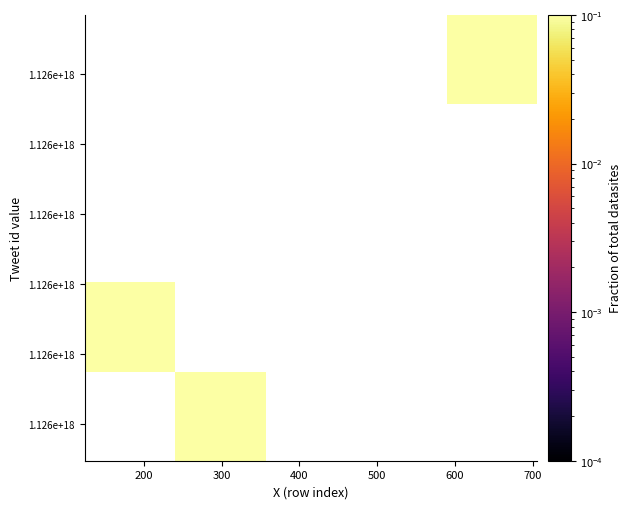

What is the minimum value shown in the chart?

0.2